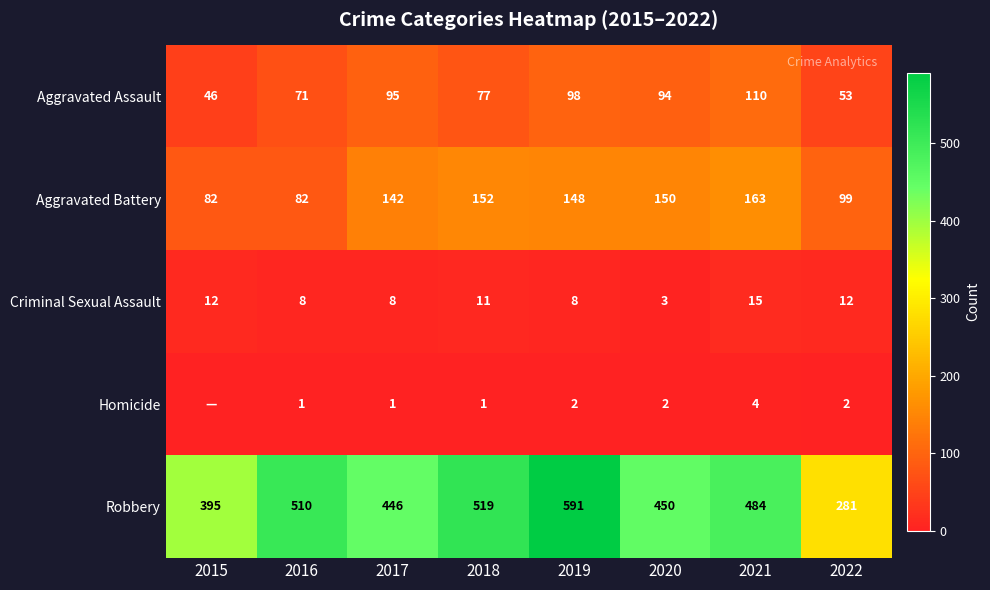

Between 2018 and 2020, which series saw the biggest shift?

Robbery